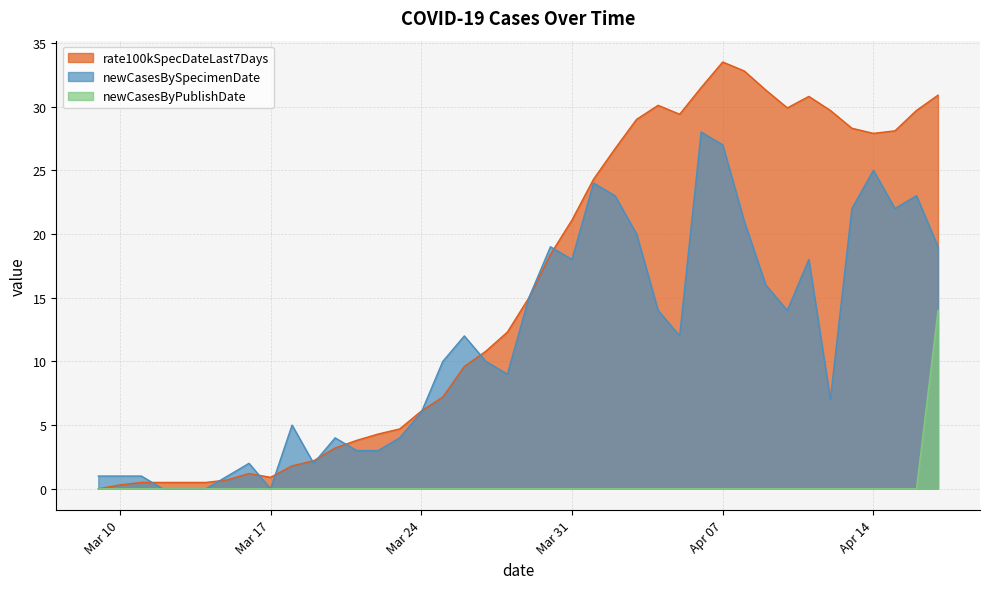

How many intersections are there between rate100kSpecDateLast7Days and newCasesBySpecimenDate?

10